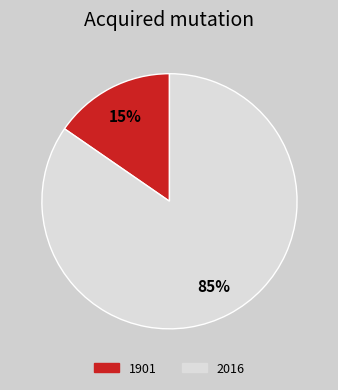

Which category has the smallest portion of the pie?

1901